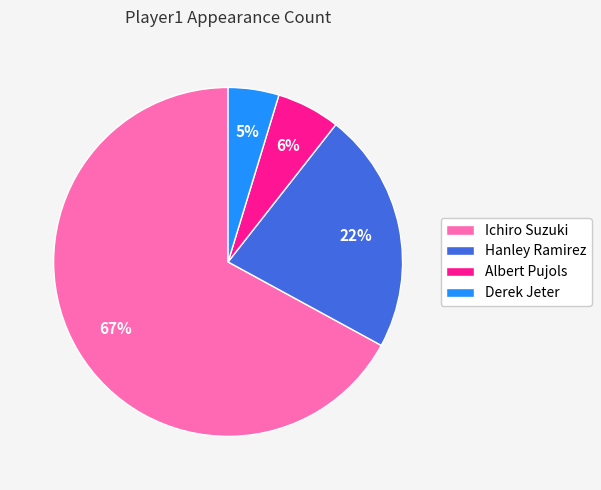

Is it true that Hanley Ramirez is 22% of the pie?

True